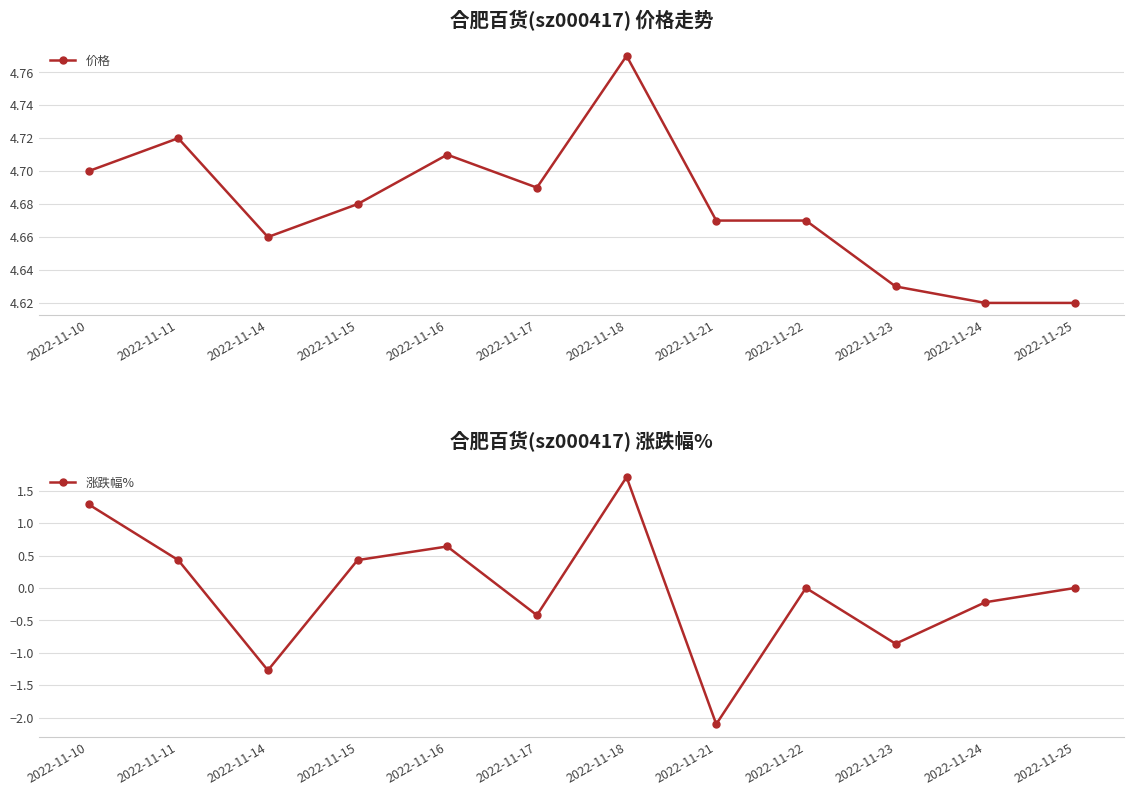

How many interior local peaks does the 涨跌幅% series have?

3